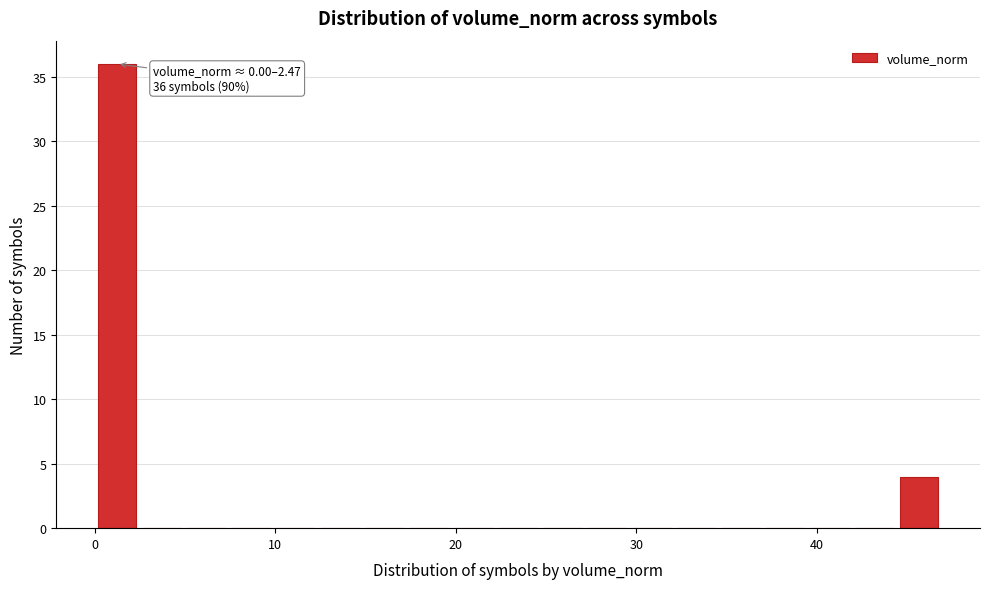

Read against the x-axis, roughly where is the centre of the tallest bar?

1